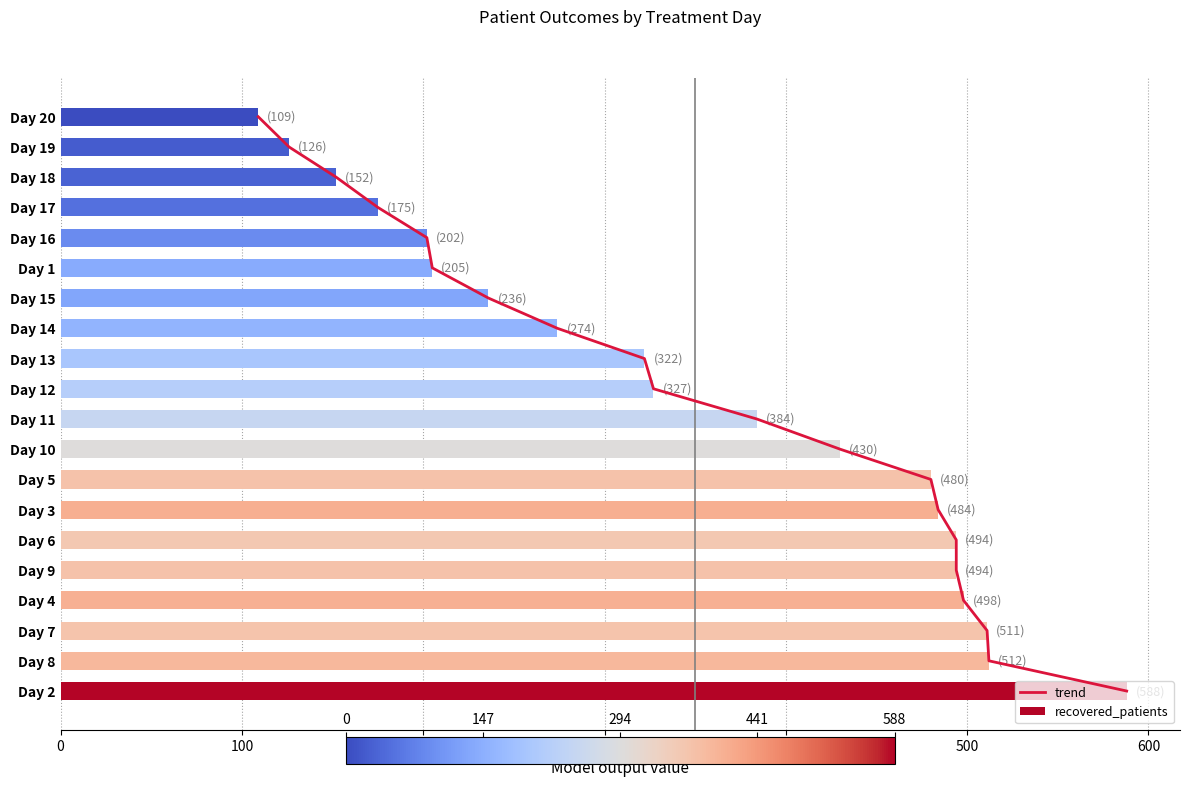

Read the recovered_patients value at Day 4, to the nearest 10.

500